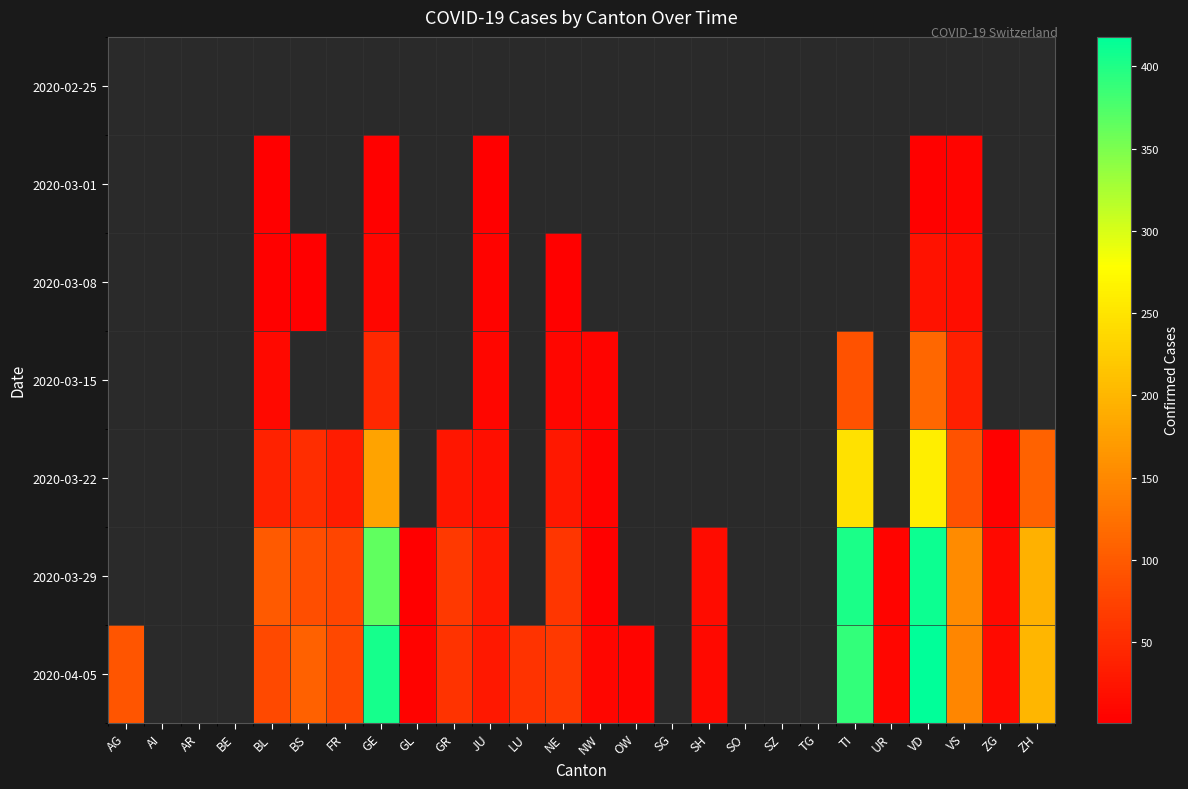

Which series has the widest spread of values?

2020-04-05